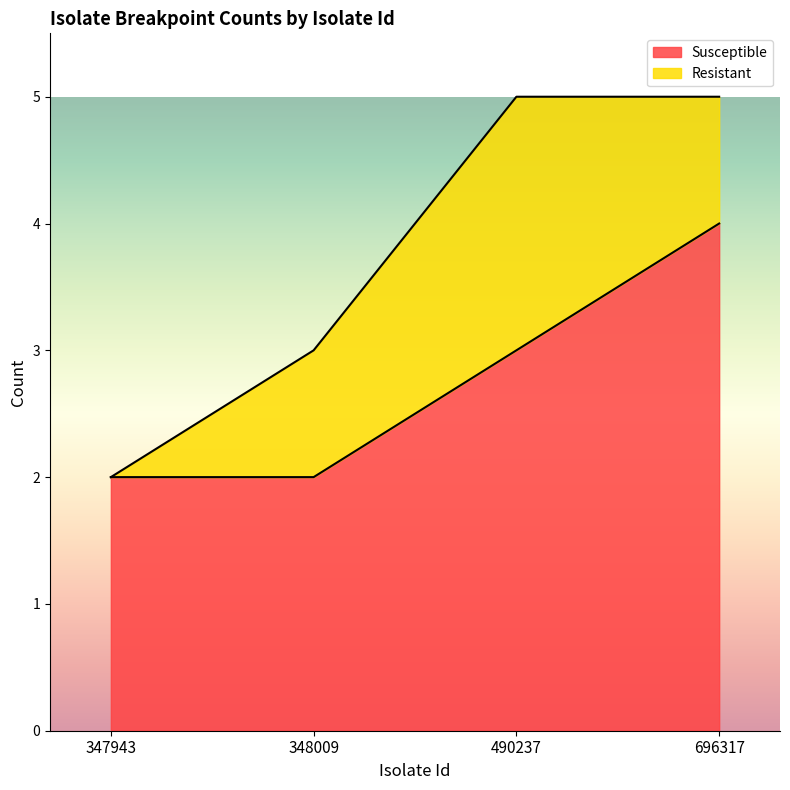

At which label does the data first exceed 3?

696317